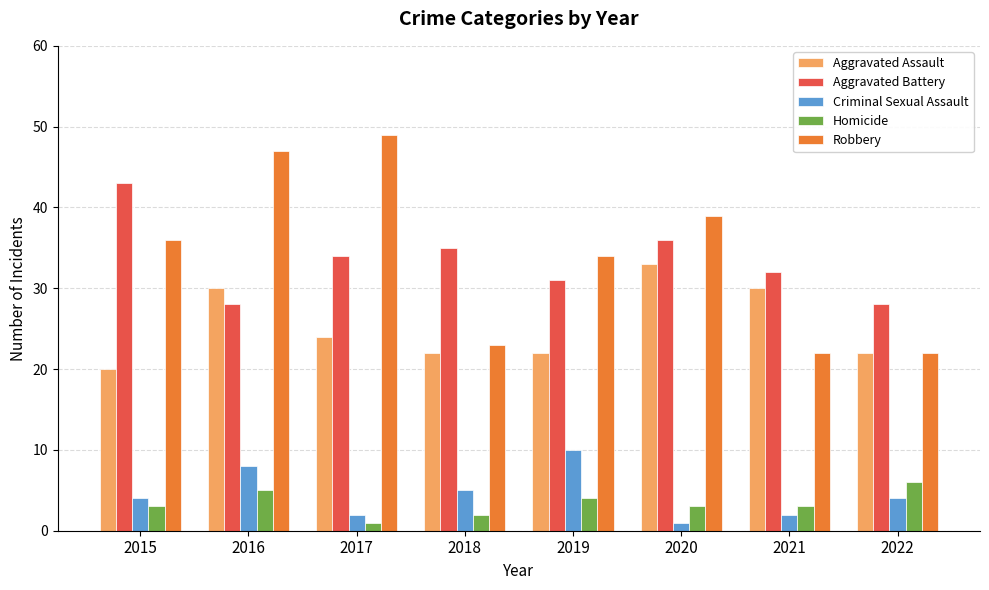

What is the greatest value displayed?

49